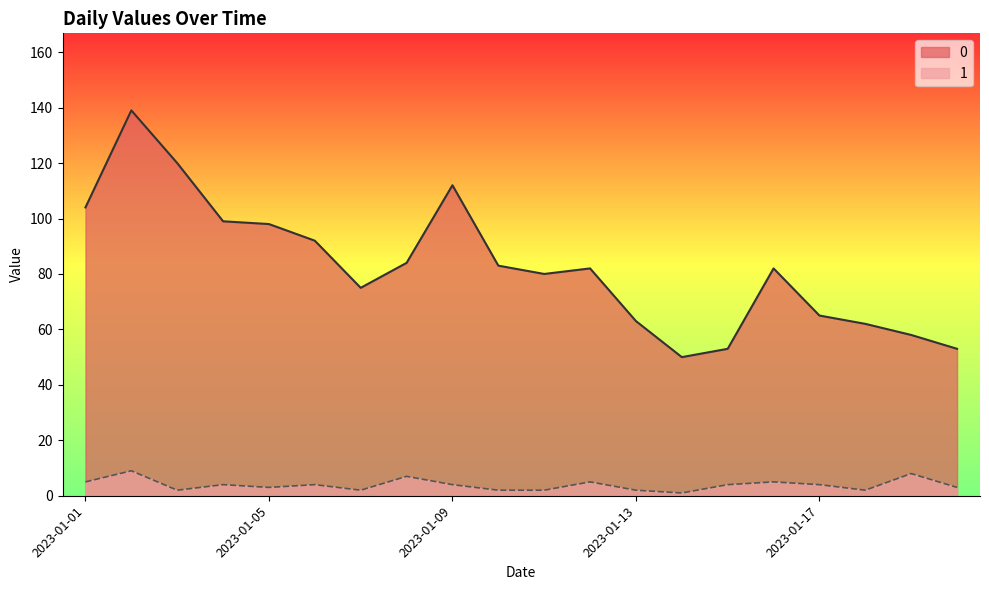

True or false: 0 has more than 0 points higher than both neighbors.

True